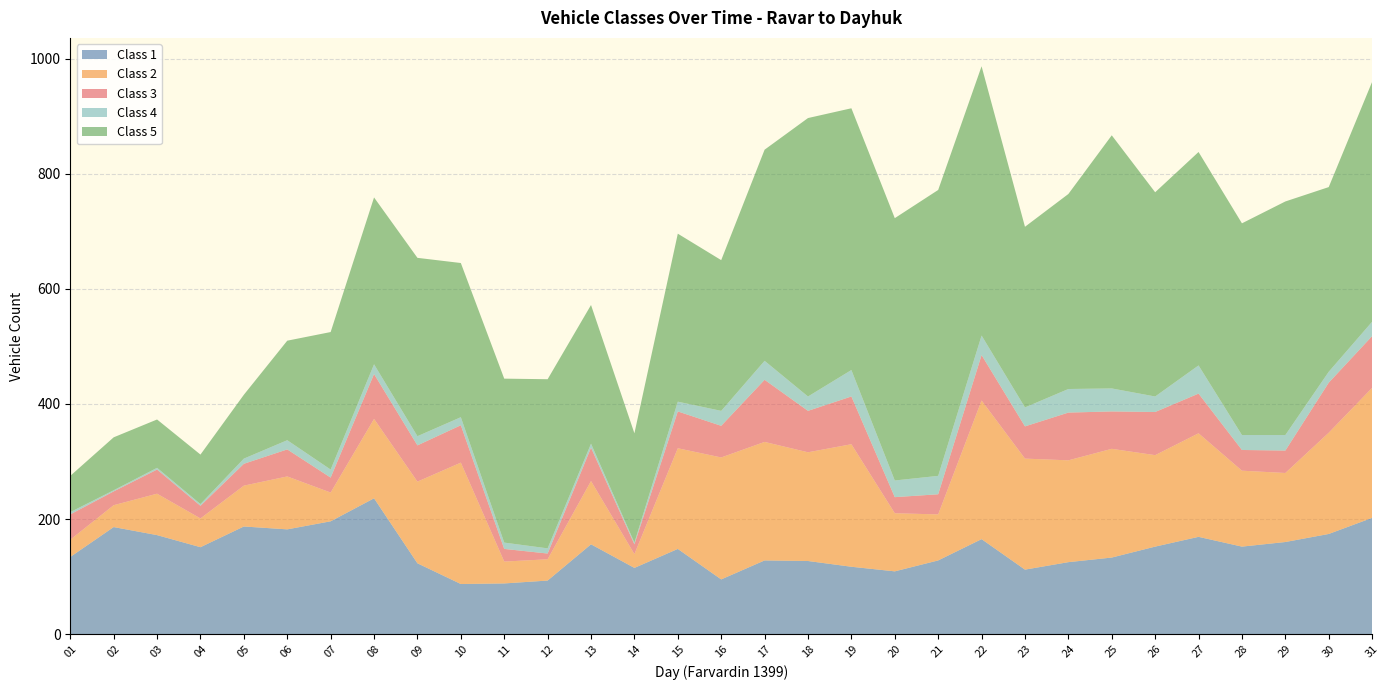

Reading left to right, list all the values displayed in this chart.

Class 1: 134	186	172	151	187	182	196	236	123	87	88	93	156	115	148	95	128	127	117	109	128	165	112	125	133	152	169	152	160	174	202
Class 2: 30	38	72	50	71	92	50	138	142	211	38	37	110	24	175	212	206	189	213	101	80	241	193	177	189	159	180	132	120	176	226
Class 3: 44	24	42	22	38	47	26	78	63	65	22	10	58	17	64	55	108	72	83	28	35	79	56	83	65	75	69	36	39	87	90
Class 4: 4	2	3	3	9	16	14	17	16	14	11	9	7	3	17	26	33	25	46	29	32	34	33	41	40	27	49	26	27	19	25
Class 5: 63	92	84	86	111	173	239	290	310	268	285	294	241	190	292	262	367	484	455	456	497	468	314	339	440	355	371	368	406	321	417